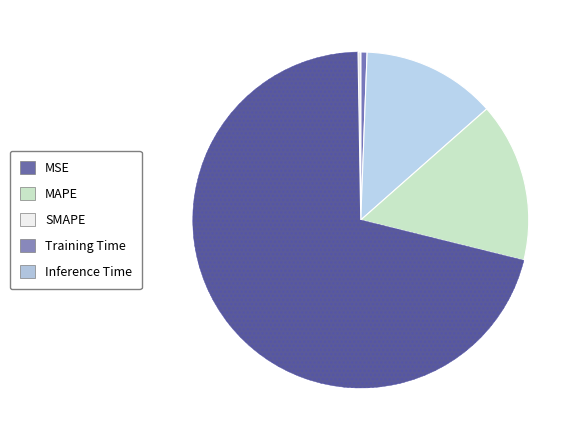

Between MAPE and MSE, which is larger?

MAPE